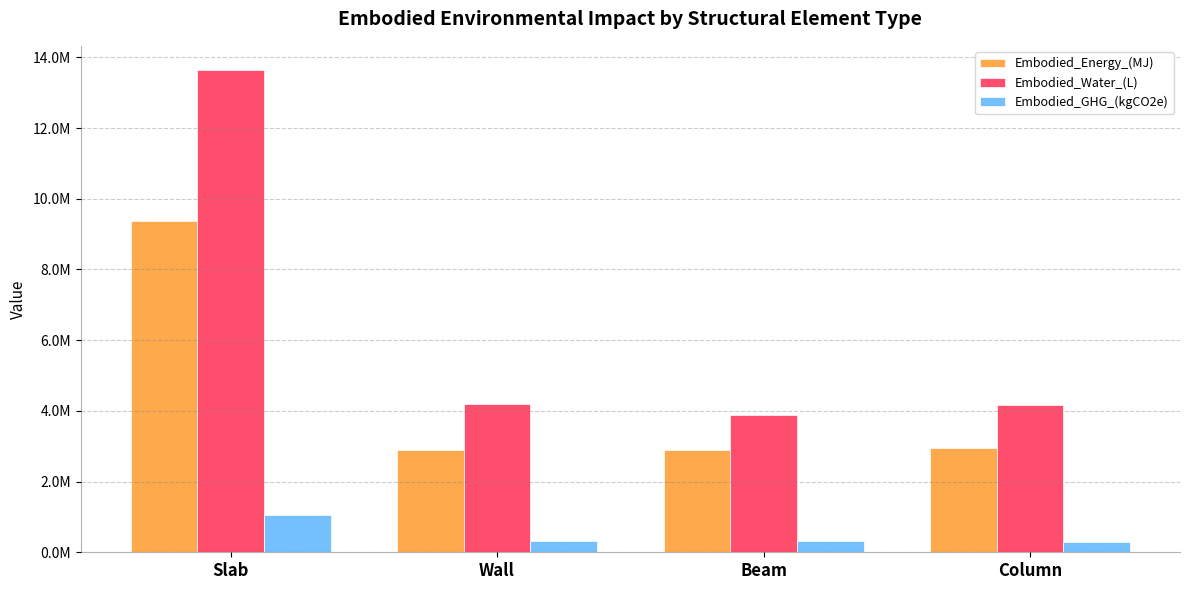

Which series has the largest range (max minus min)?

Embodied_Water_(L)